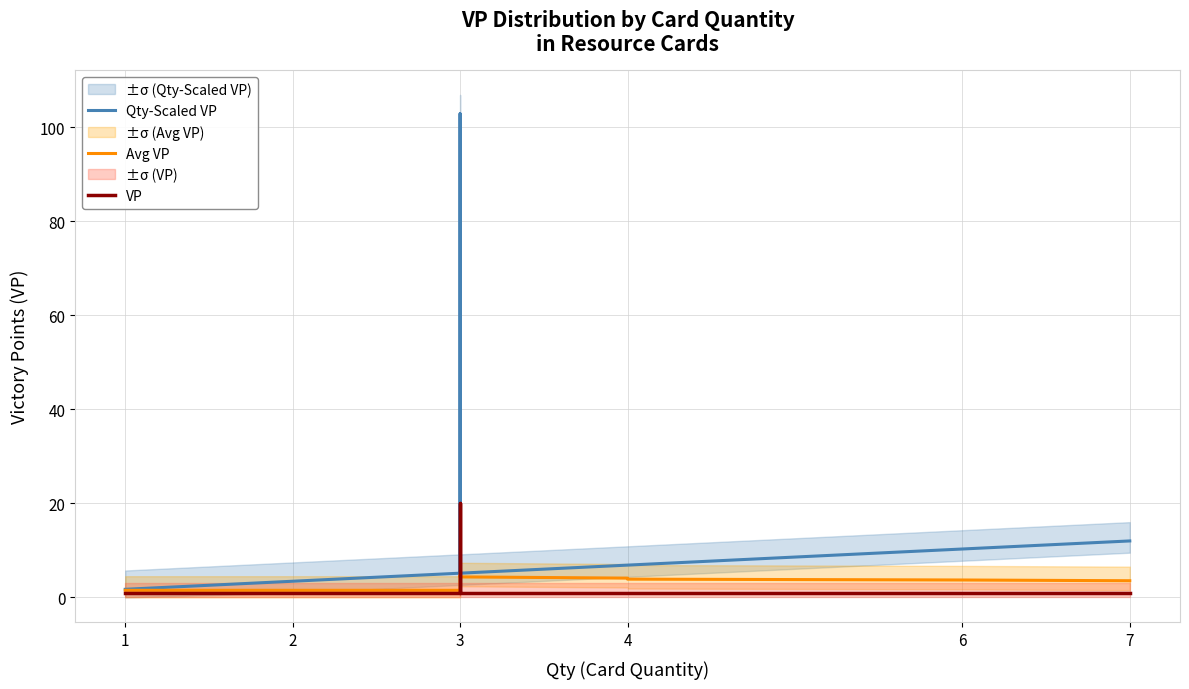

How many lines are shown in the chart?

3